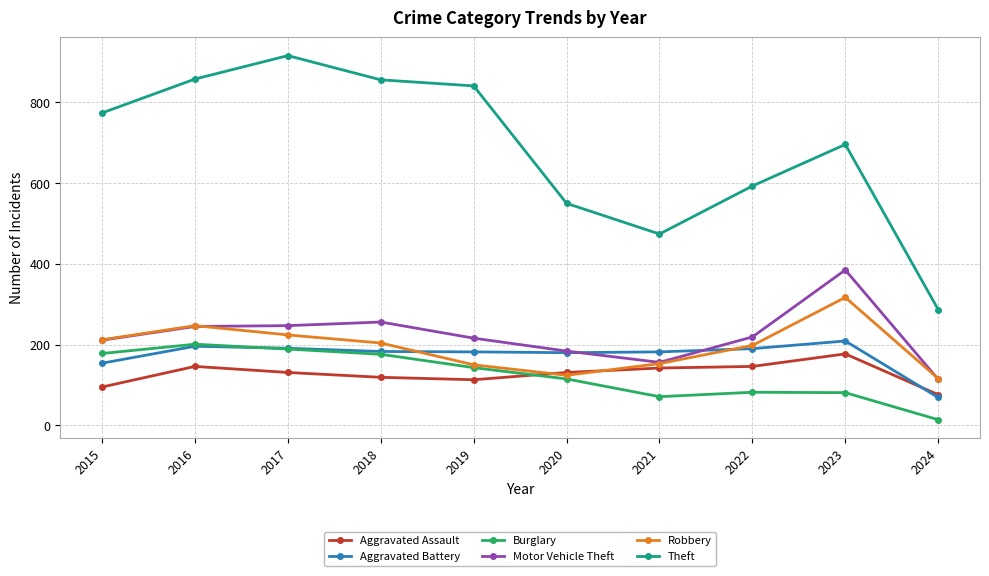

How many intersections are there between Aggravated Assault and Robbery?

2